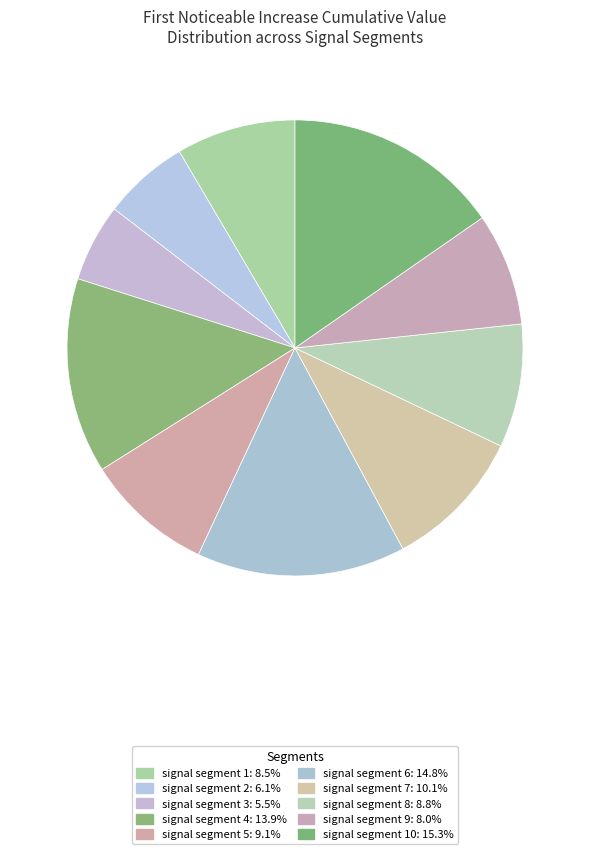

How many segments does this pie chart have?

10